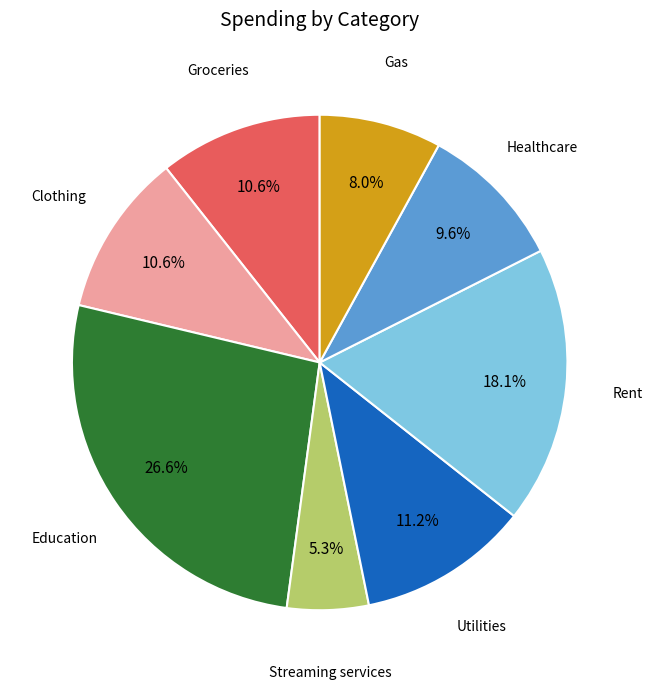

Is there any slice that represents more than half of the pie?

No